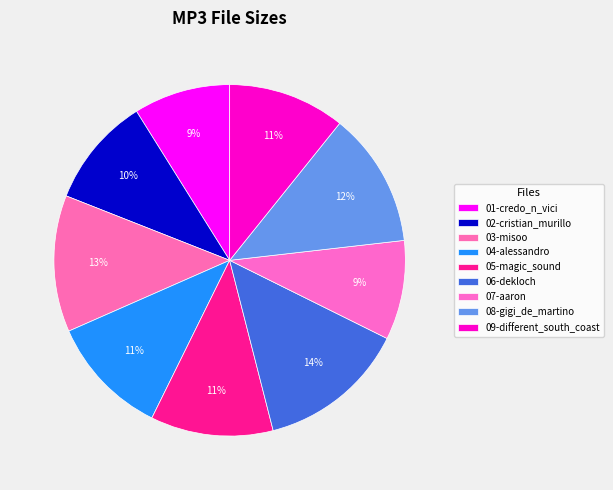

What is the smallest slice in the pie chart?

01-credo_n_vici